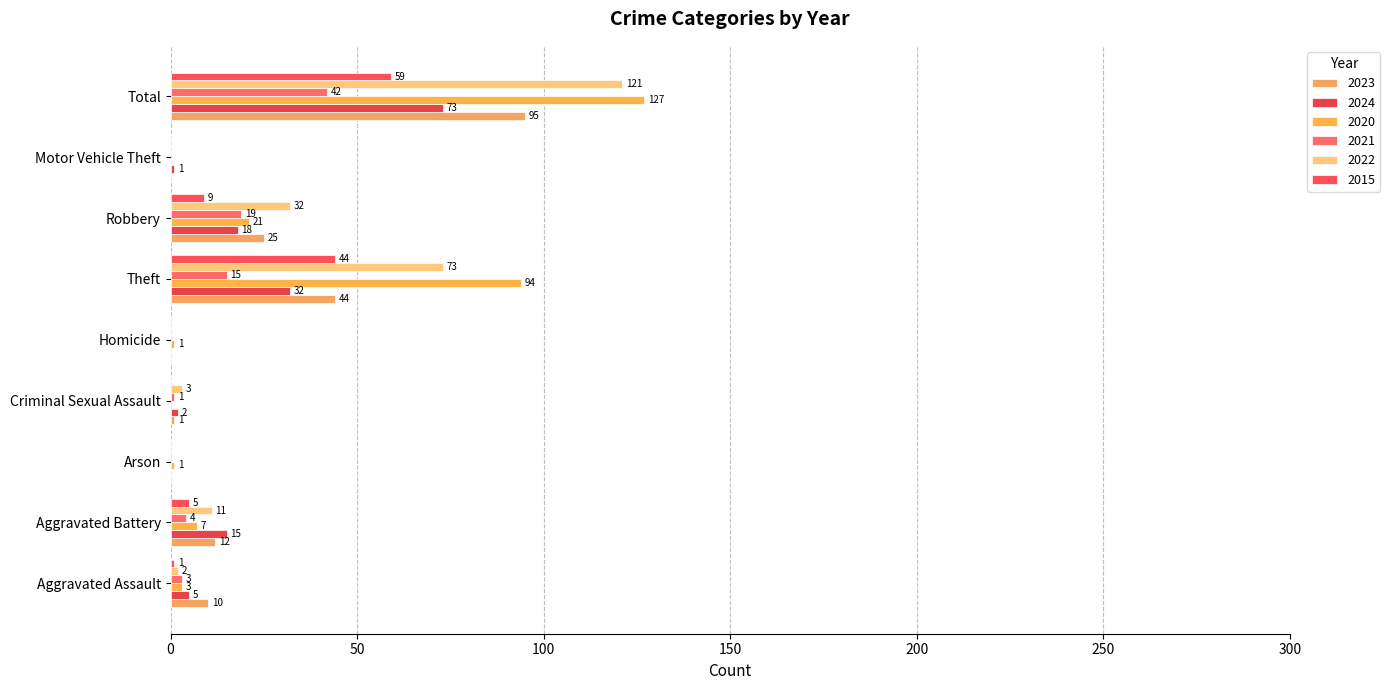

Which category has the highest value across all series?

Total